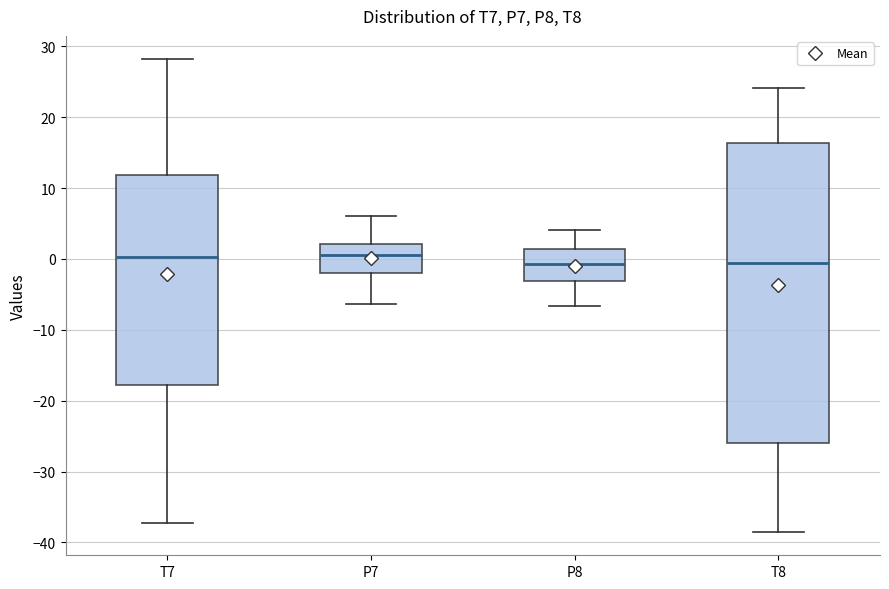

Where is the upper edge of the box for T8 on the y-axis? The values are not printed on the chart, so give them approximately, as read against the axis.

16